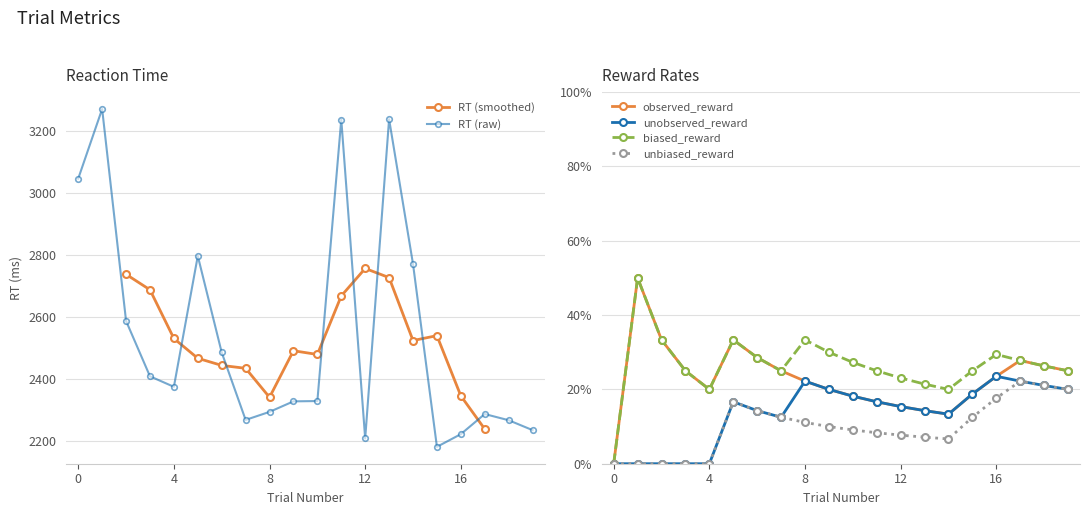

True or false: unbiased_reward and biased_reward intersect in this chart.

False